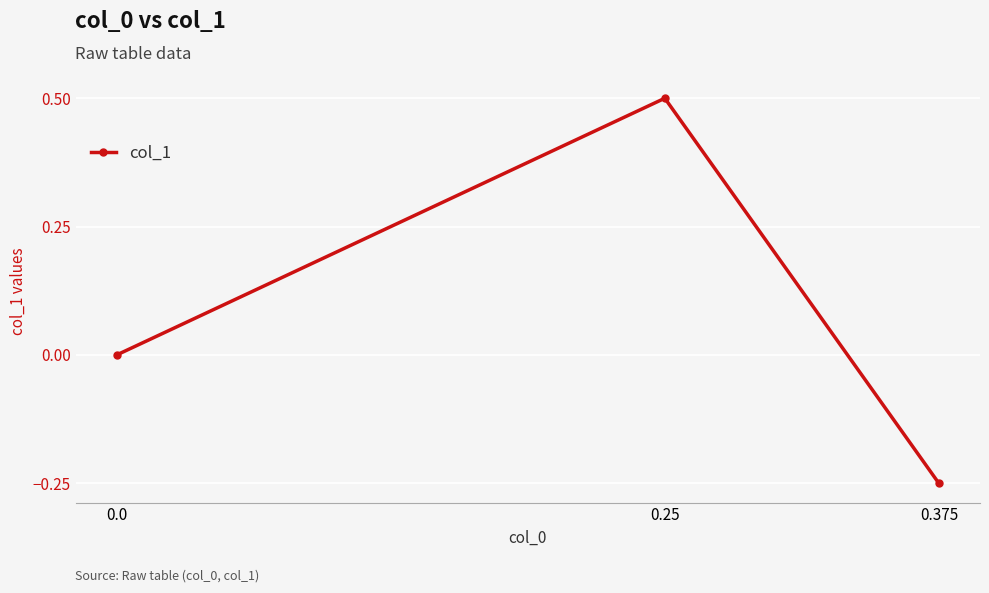

List the labels in order of value, smallest first.

0.375, 0.0, 0.25